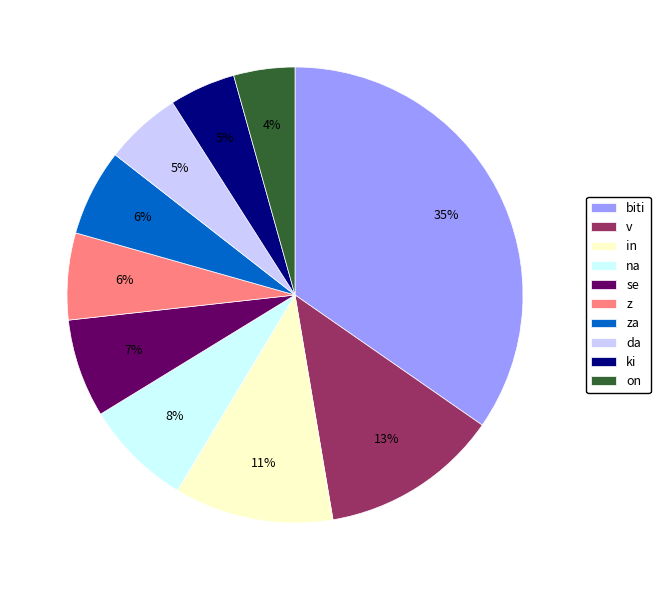

To the nearest percent, what percentage of the pie is se?

7%